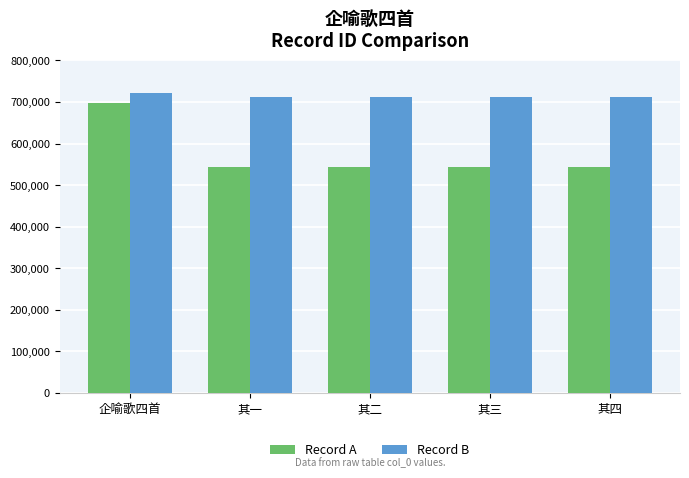

What is the difference between the Record B values at 企喻歌四首 and 其三?

9867